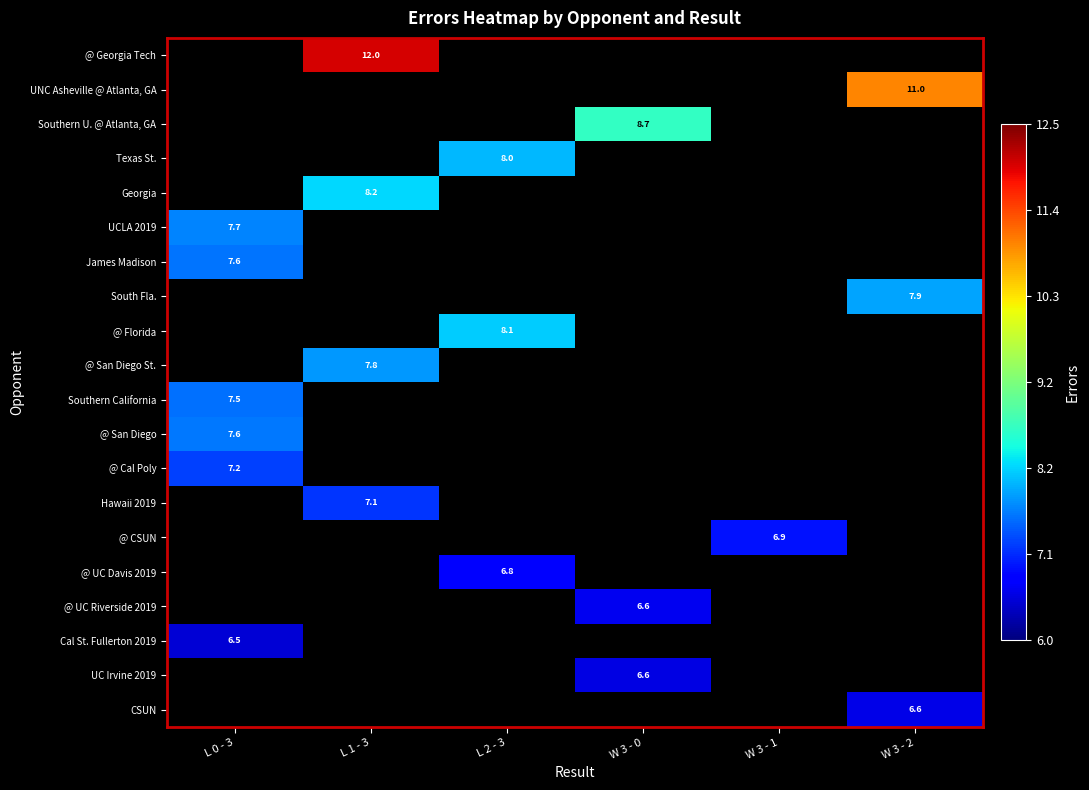

What is the greatest value displayed?

12.0